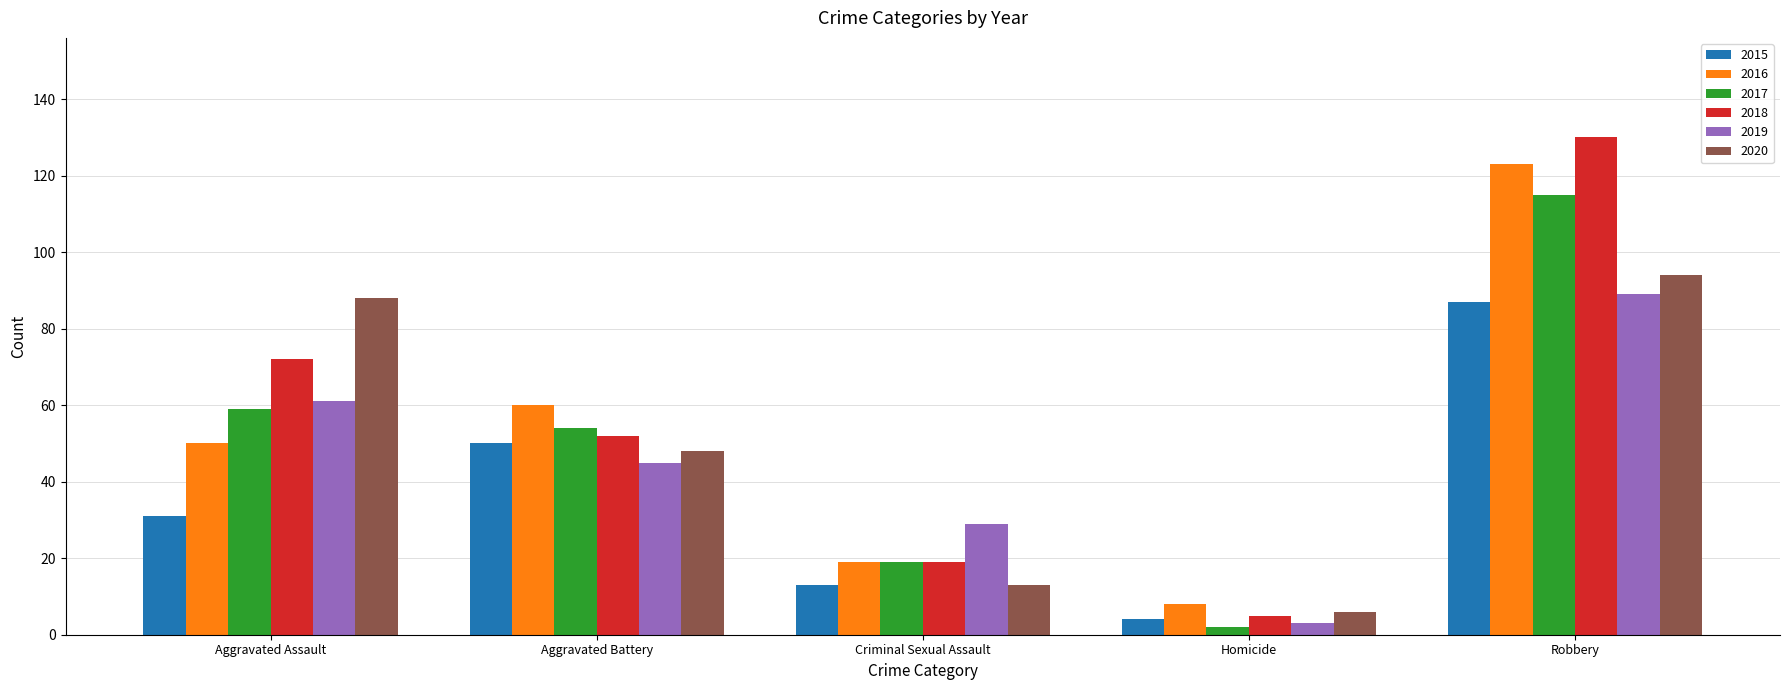

What are all the series names shown in the legend?

2015, 2016, 2017, 2018, 2019, 2020